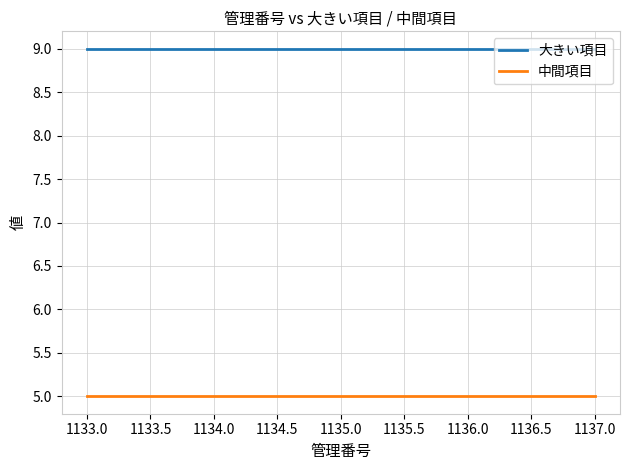

True or false: 大きい項目 and 中間項目 intersect in this chart.

False